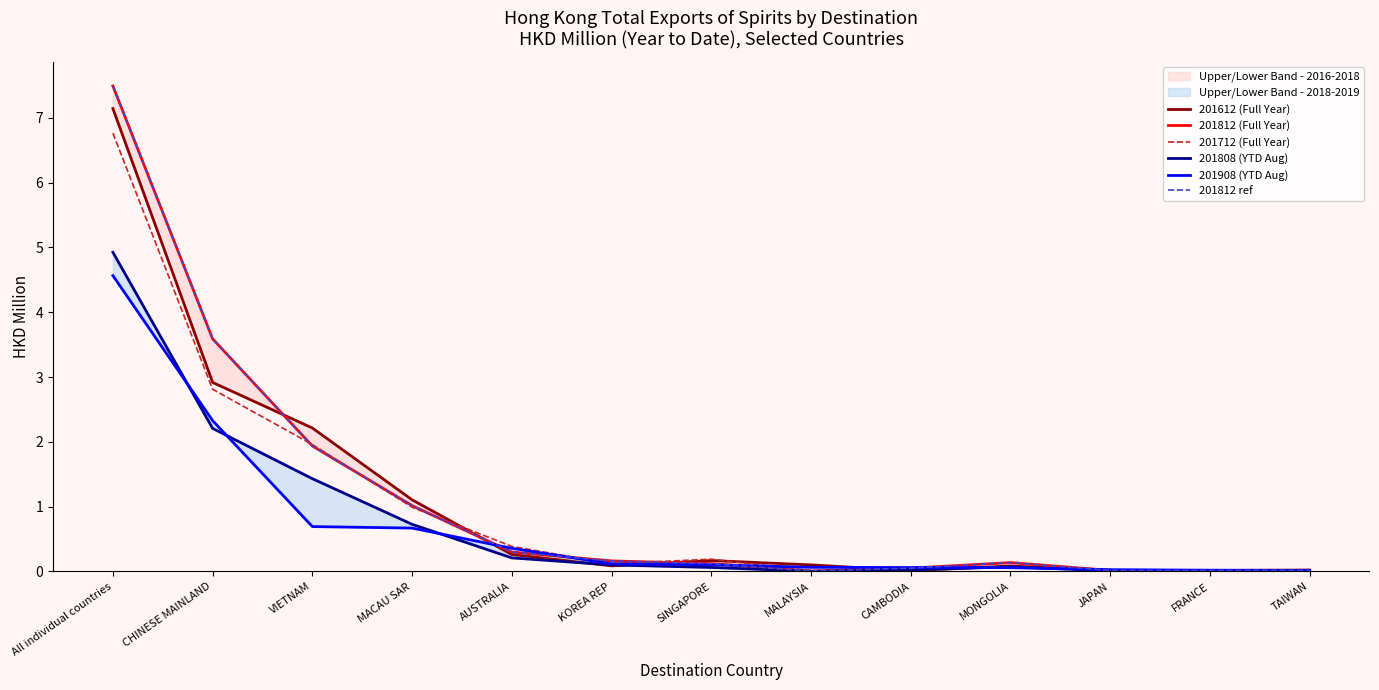

In 201808 (YTD Aug), how many points are lower than both neighbors (excluding endpoints)?

2